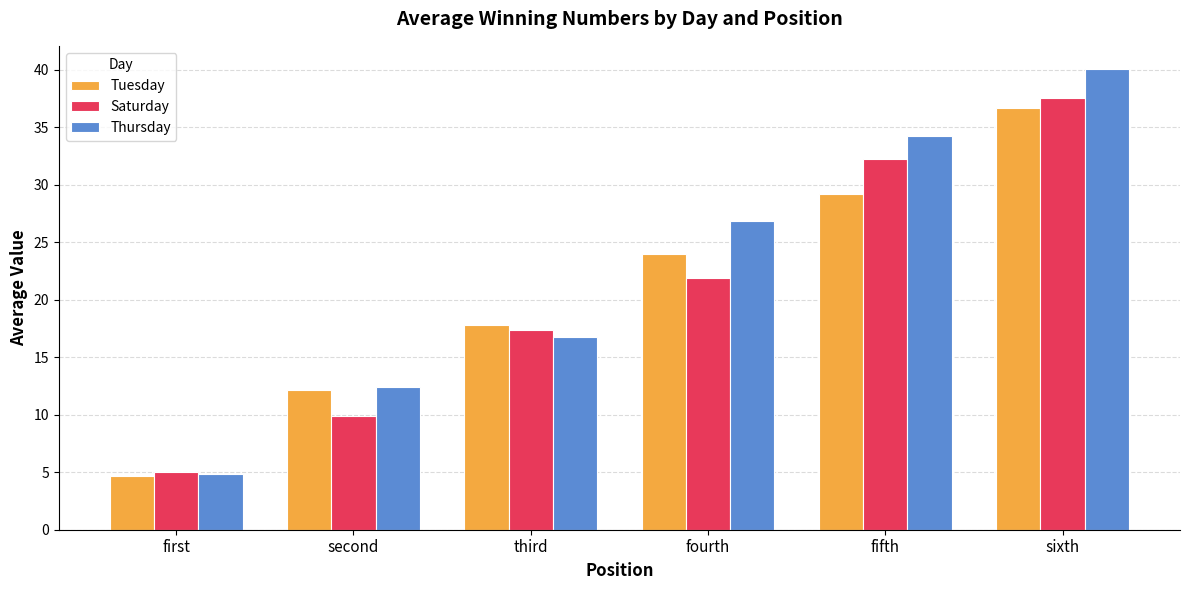

What is the total value across all series at fifth?

95.7